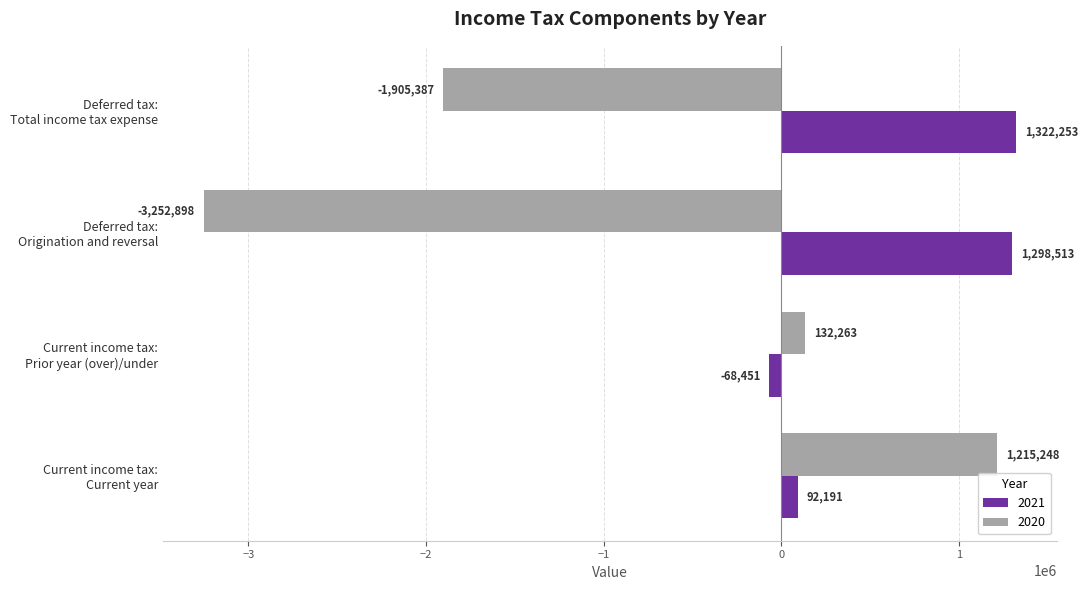

What is the minimum value shown in the chart?

-3252898